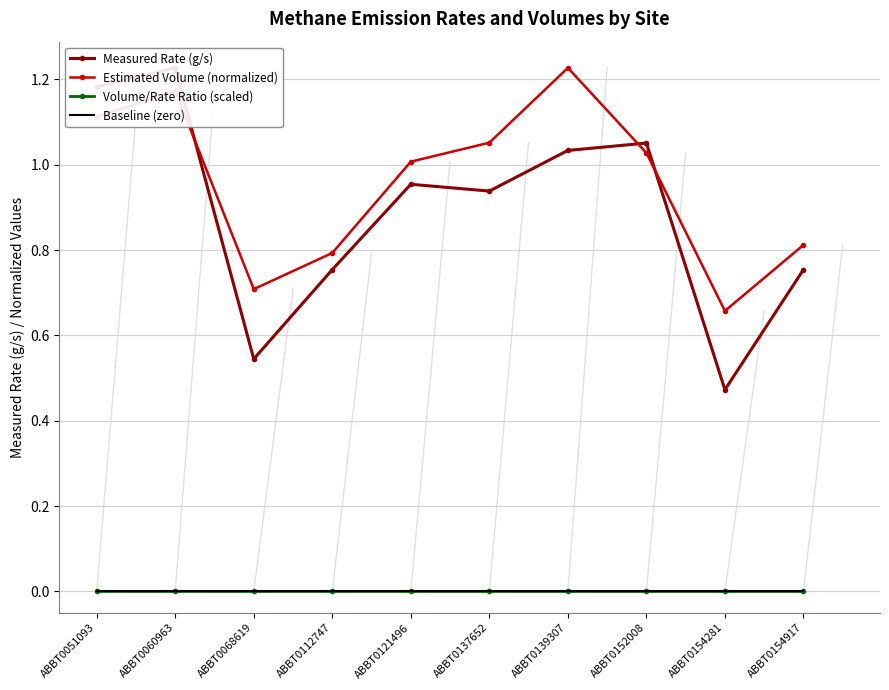

List the labels in order of Volume/Rate Ratio (scaled) value, largest first.

ABBT0139307, ABBT0060963, ABBT0051093, ABBT0137652, ABBT0152008, ABBT0121496, ABBT0154917, ABBT0112747, ABBT0068619, ABBT0154281